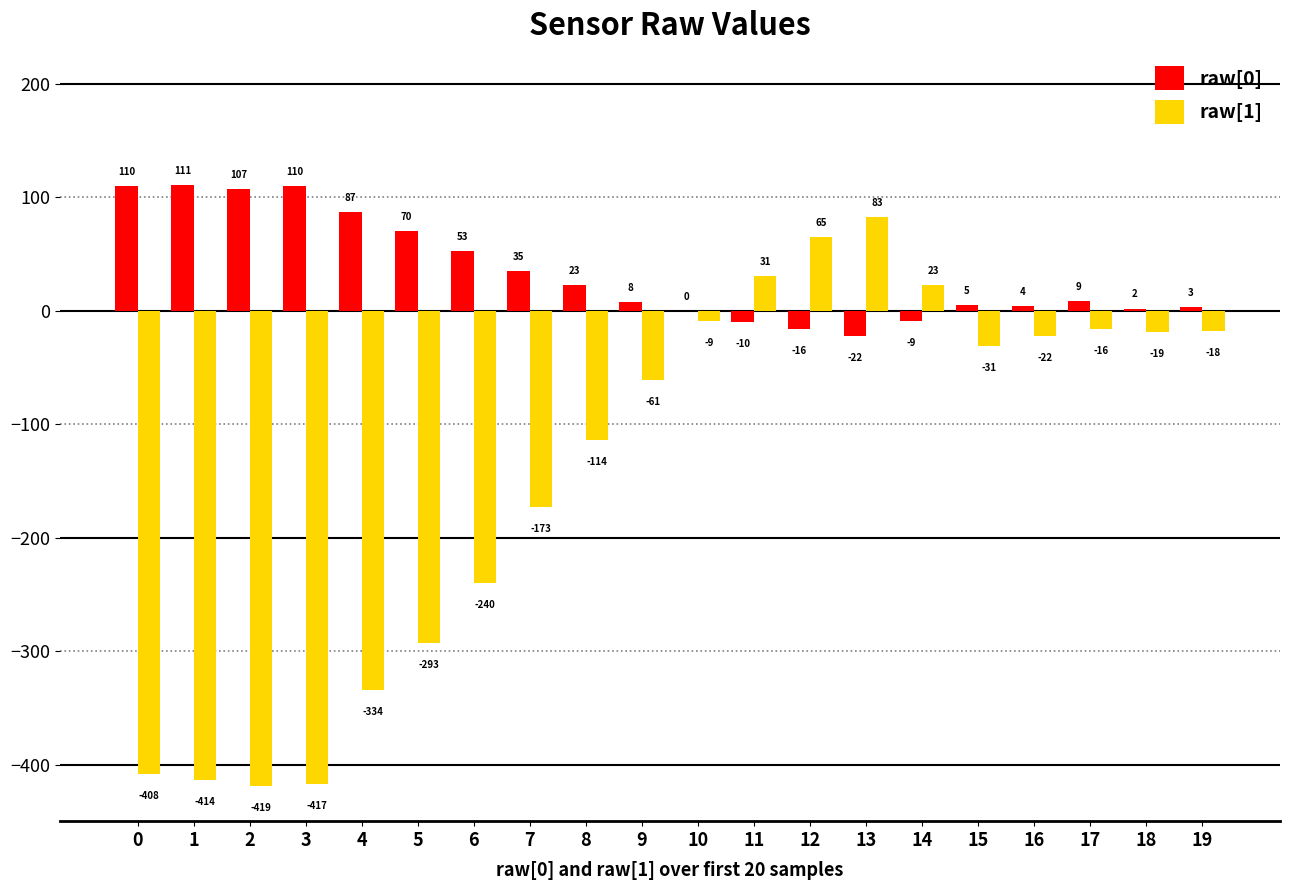

What are all the series names shown in the legend?

raw[0], raw[1]